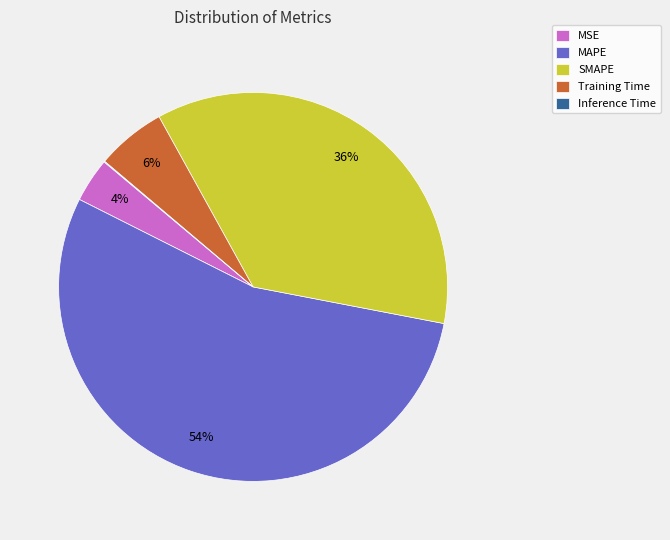

Is SMAPE the majority of the pie?

No